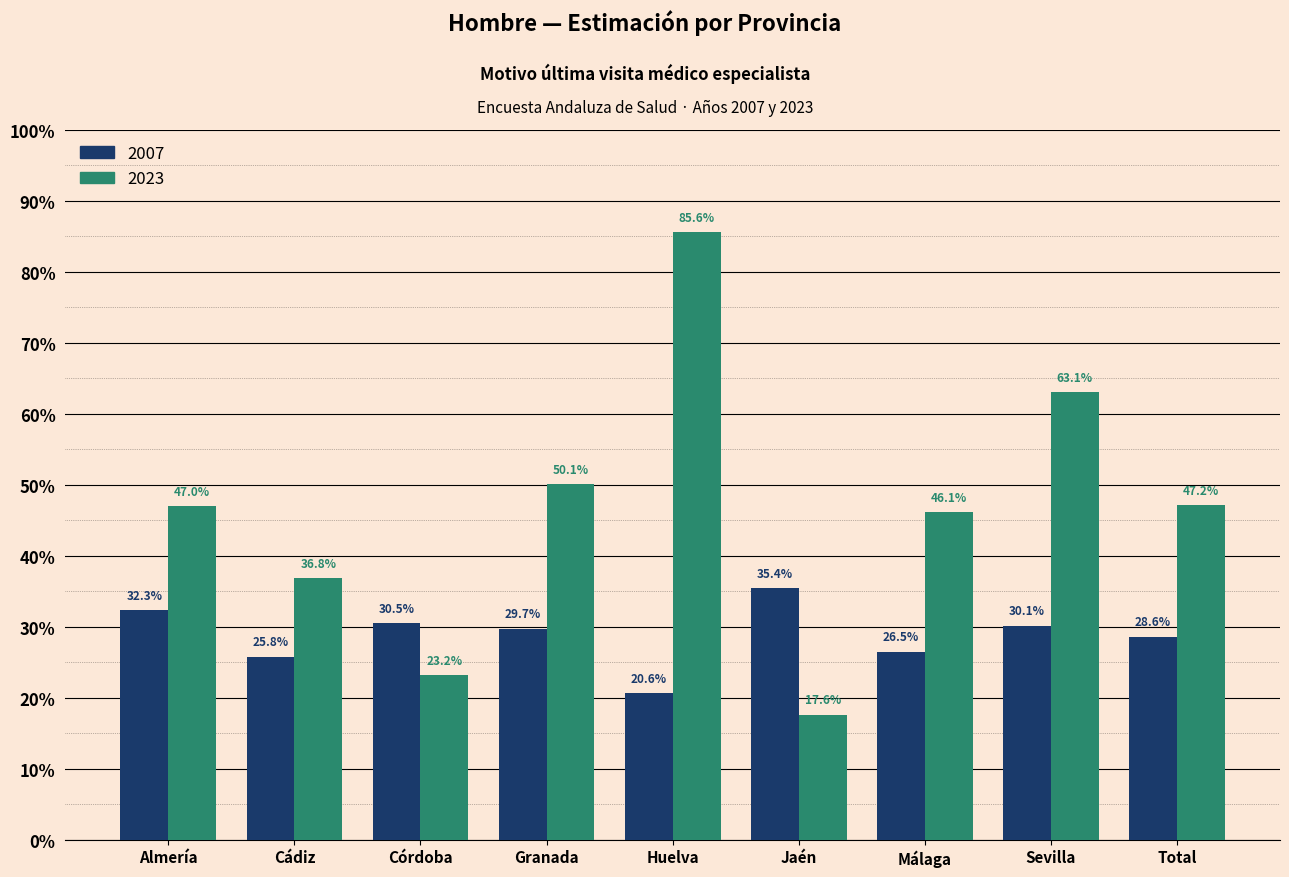

Does the chart contain any negative values?

No